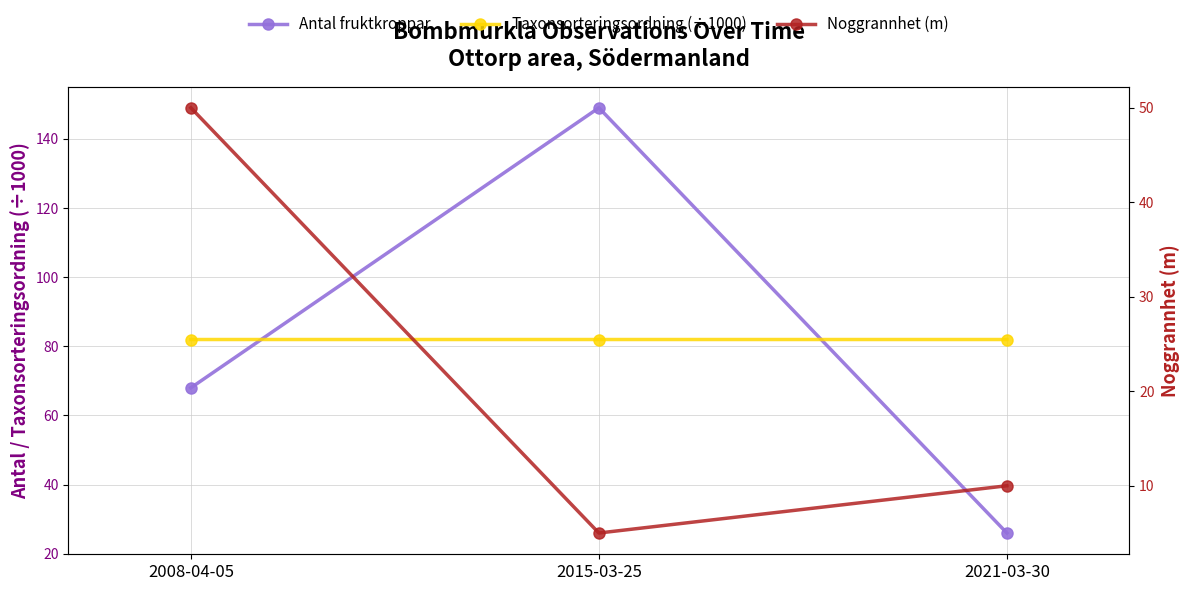

What are all the series names shown in the legend?

Antal fruktkroppar, Taxonsorteringsordning (÷1000), Noggrannhet (m)